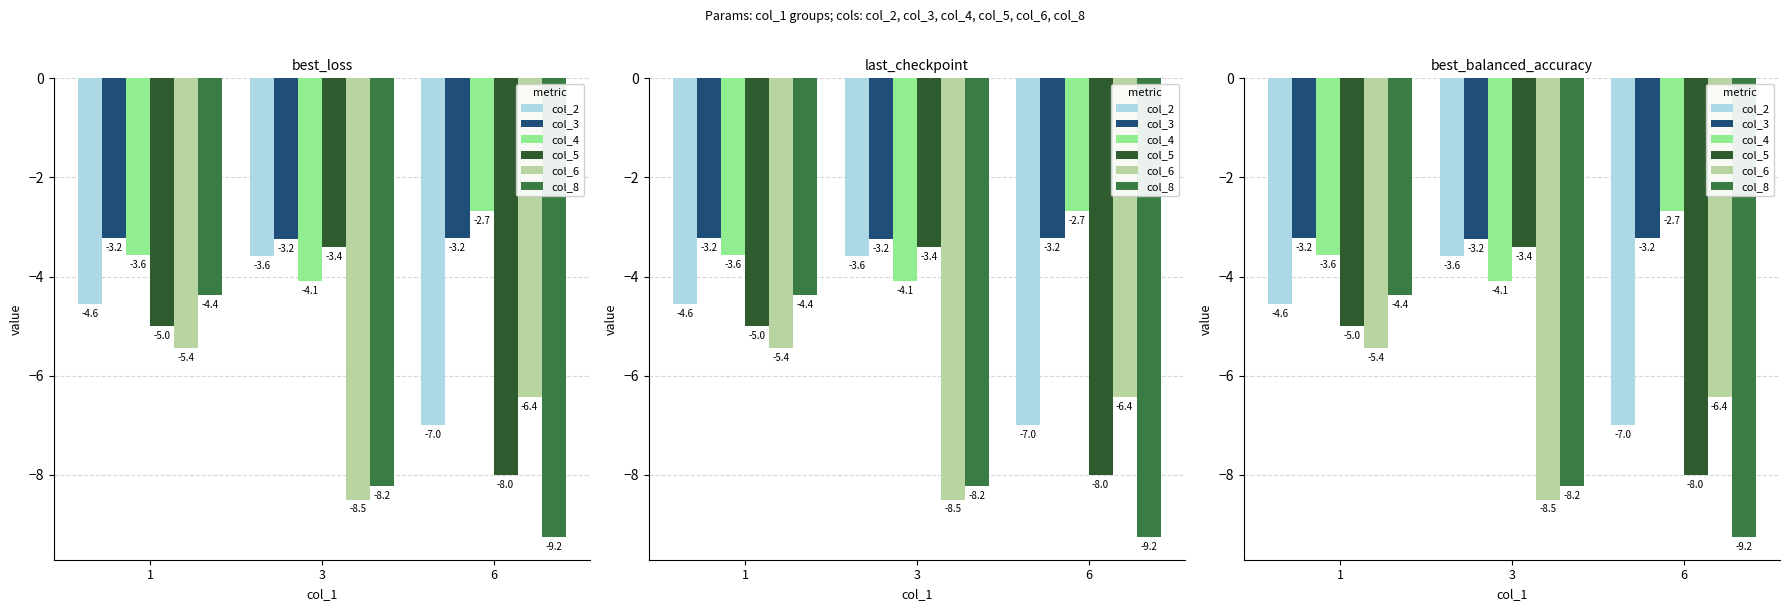

What is the value of the col_3 bar at the 1st from the left?

-3.2